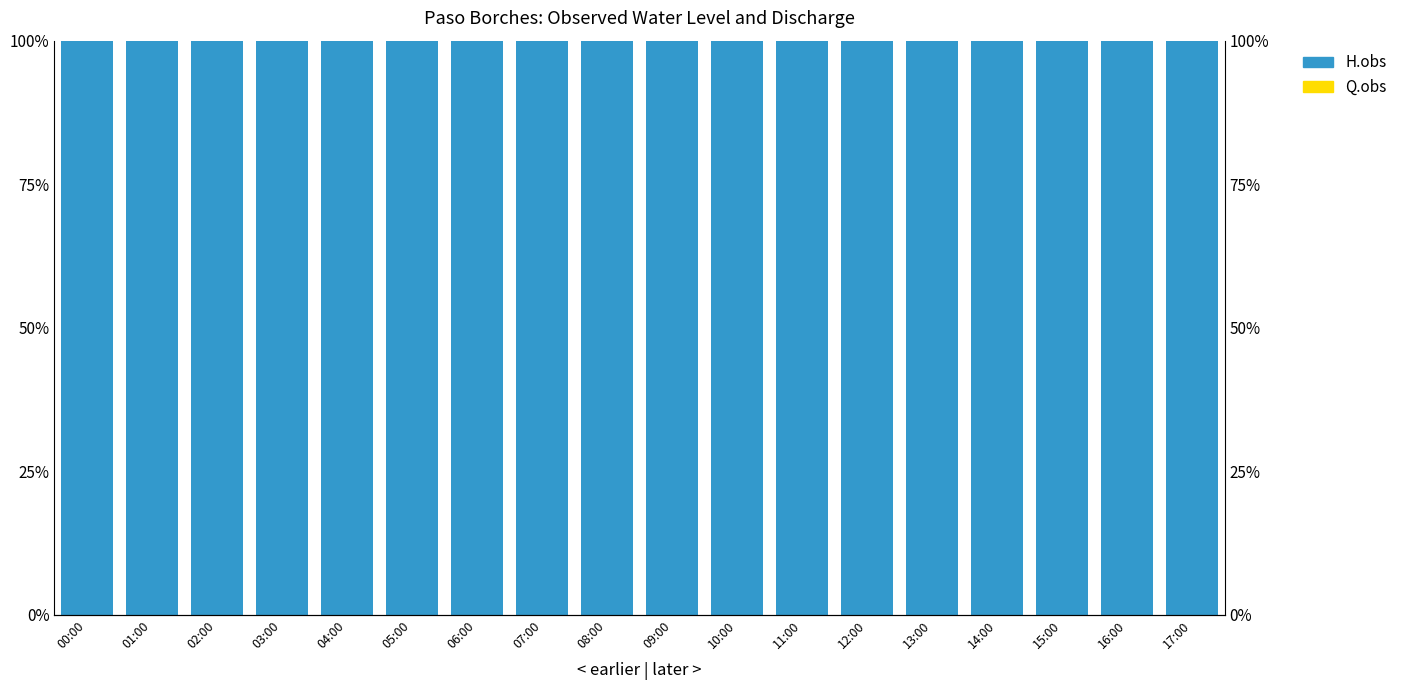

What are all the series names shown in the legend?

Q.obs, H.obs